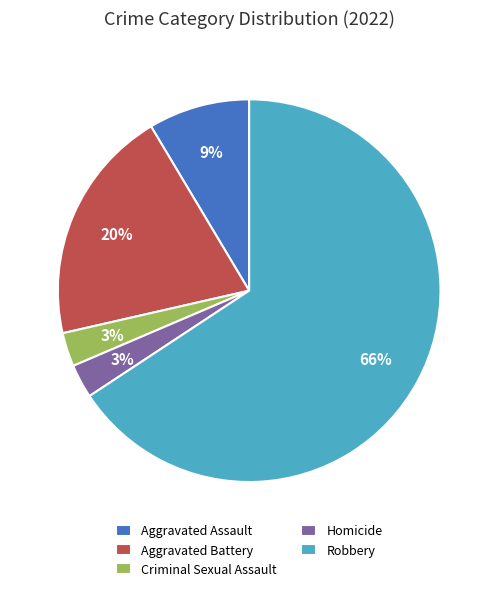

Is it true that Aggravated Battery is 27% of the pie?

False